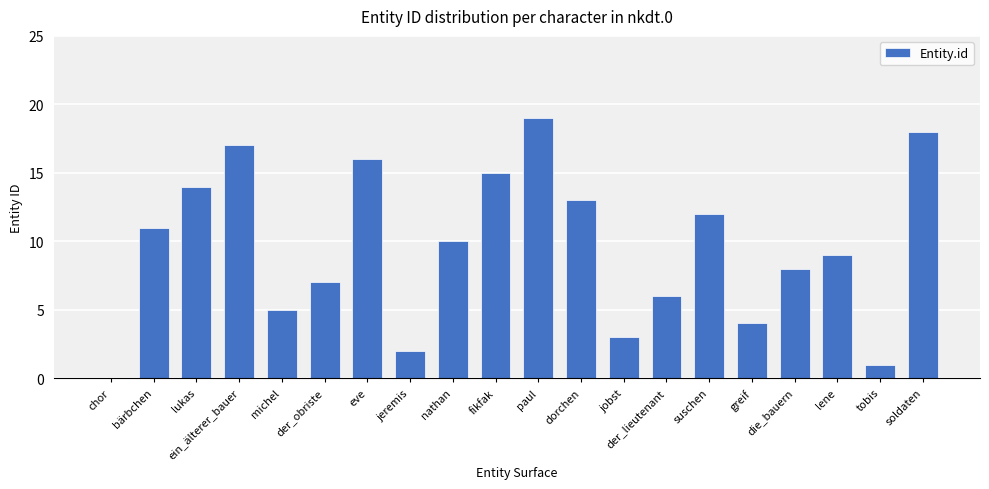

What is the sum of the values at soldaten and chor?

18